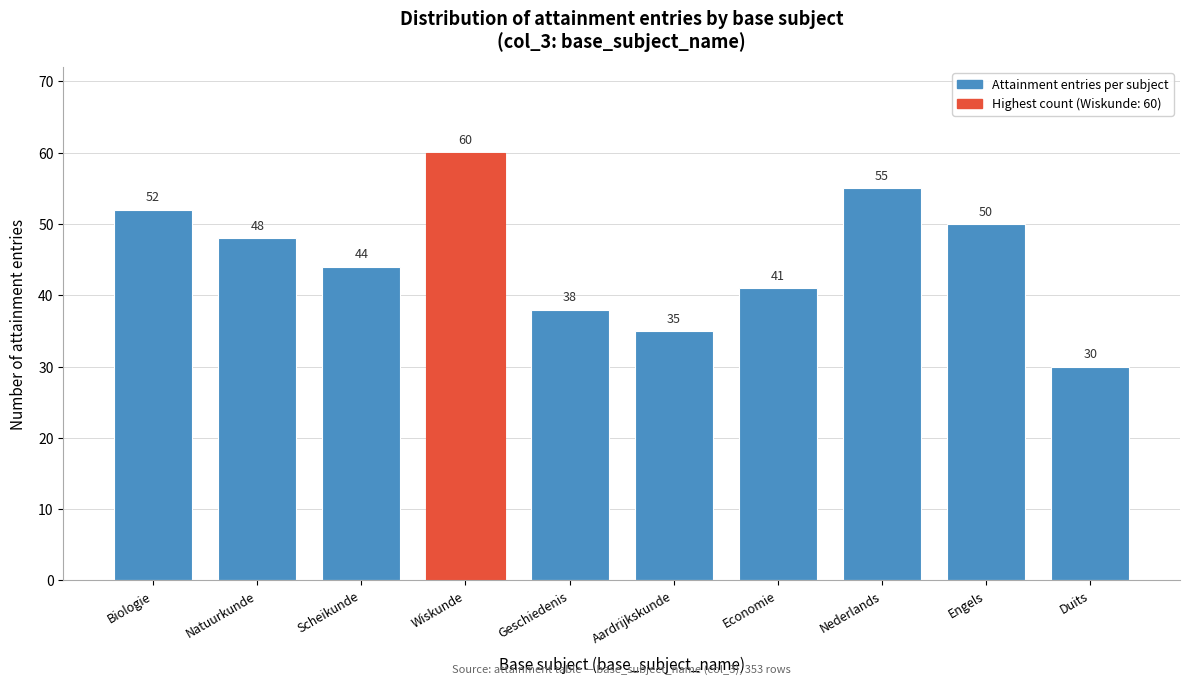

Reading left to right, list all the values displayed in this chart.

52	48	44	60	38	35	41	55	50	30